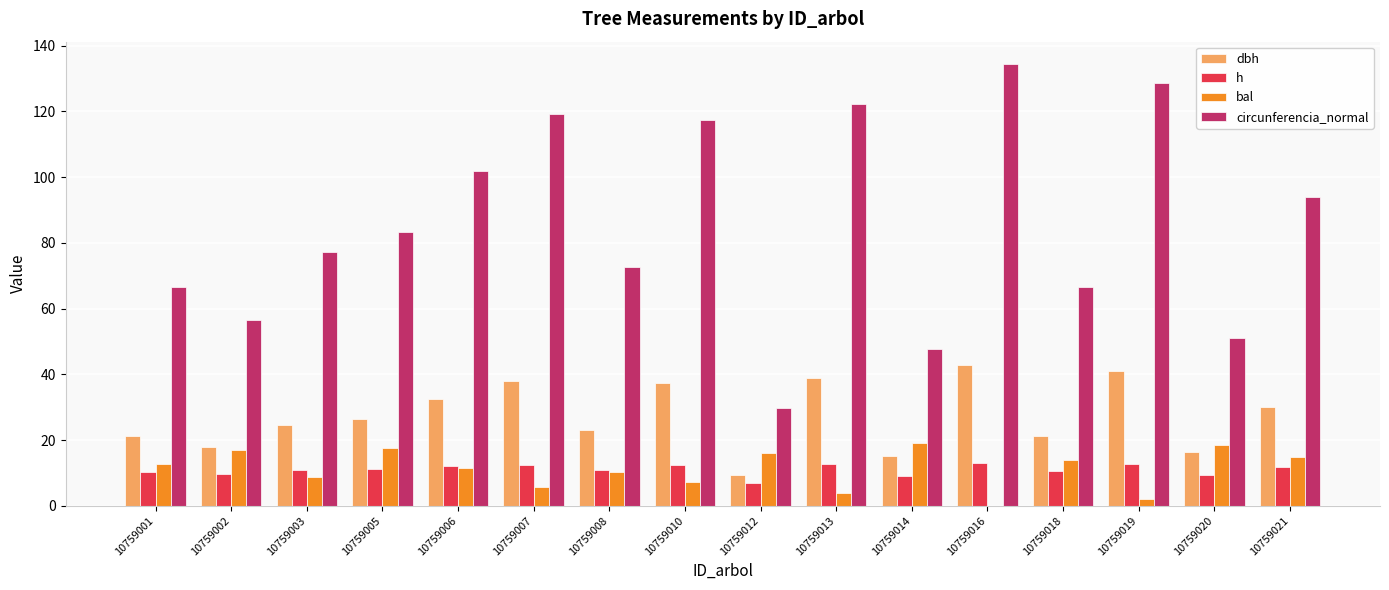

Which series changed the most between 10759008 and 10759012?

circunferencia_normal